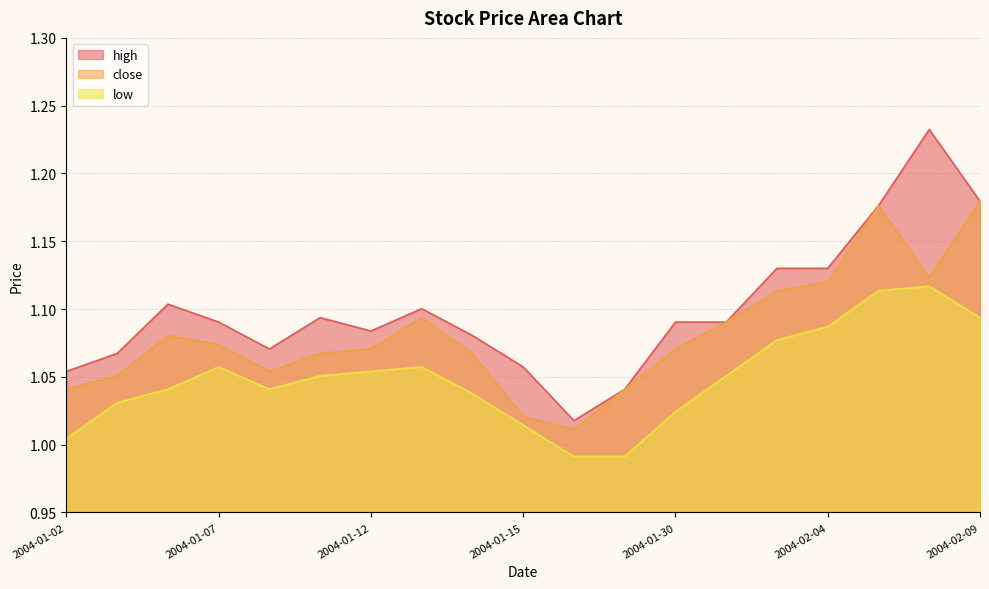

Which series has the widest spread of values?

high